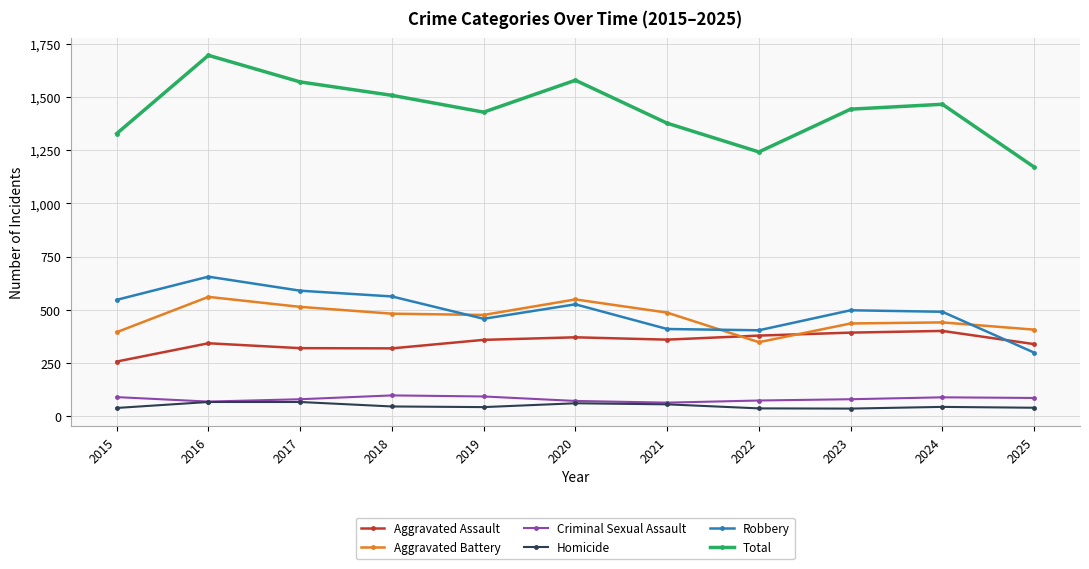

What is the difference between the maximum and minimum values in the Criminal Sexual Assault series?

34